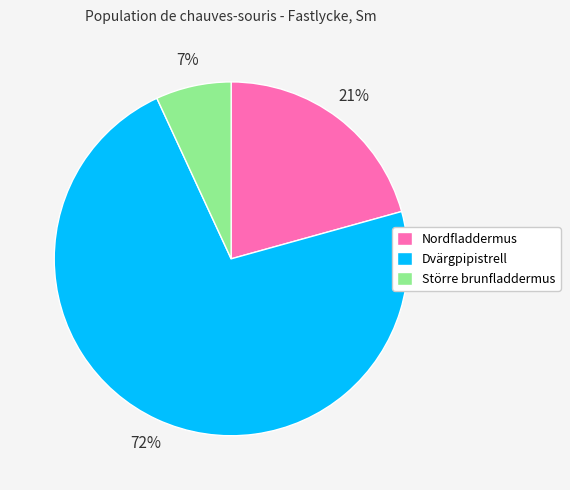

What is the majority slice?

Dvärgpipistrell